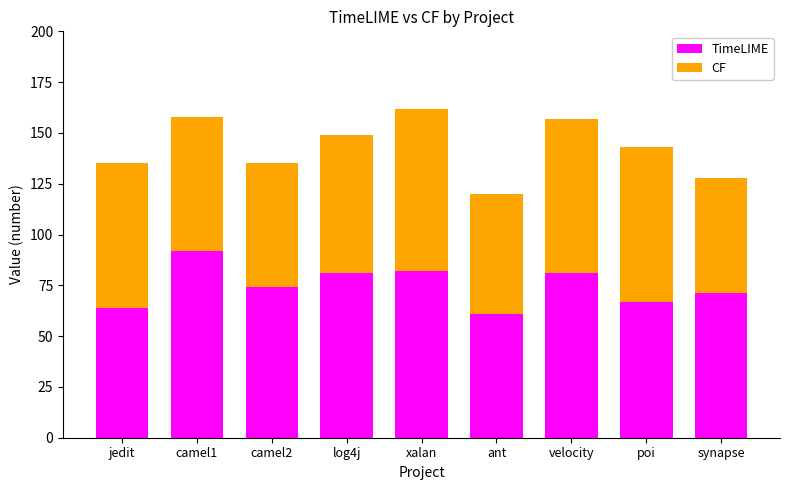

Read the TimeLIME value at velocity, to the nearest 10.

80